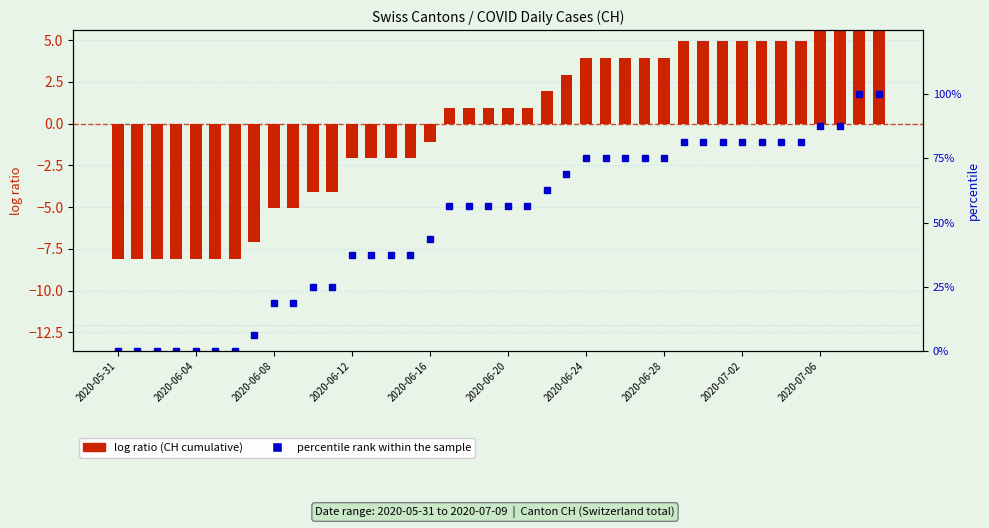

What is the difference between the highest and lowest values at 2020-07-06?

23.8